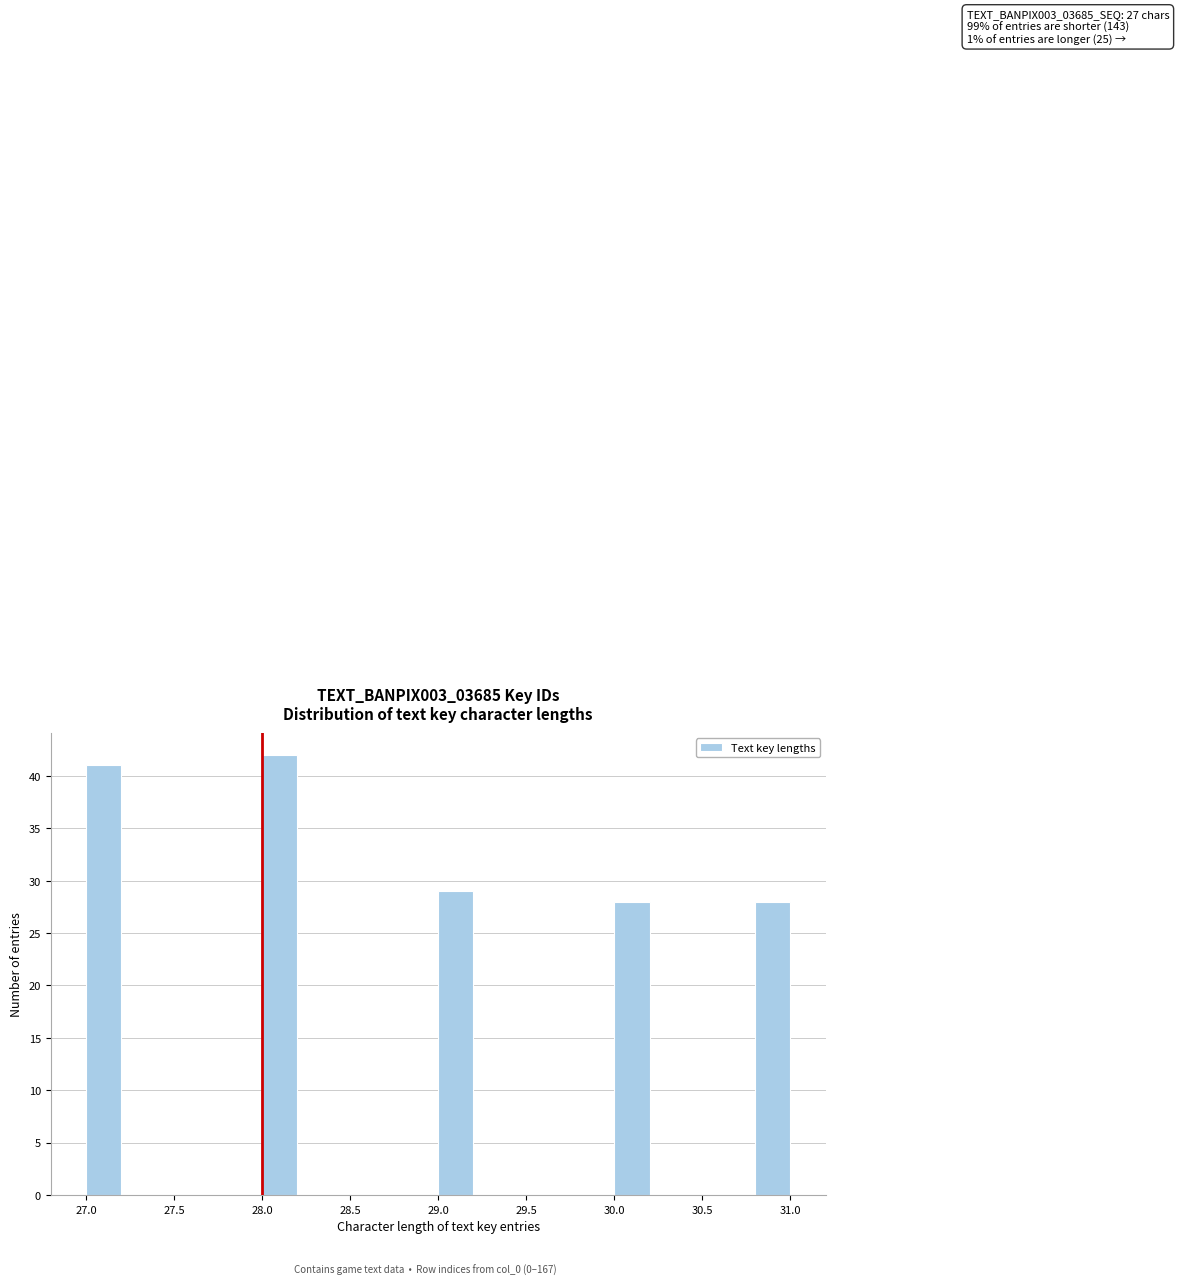

Which range on the x-axis has the tallest bar?

28.0 to 28.2